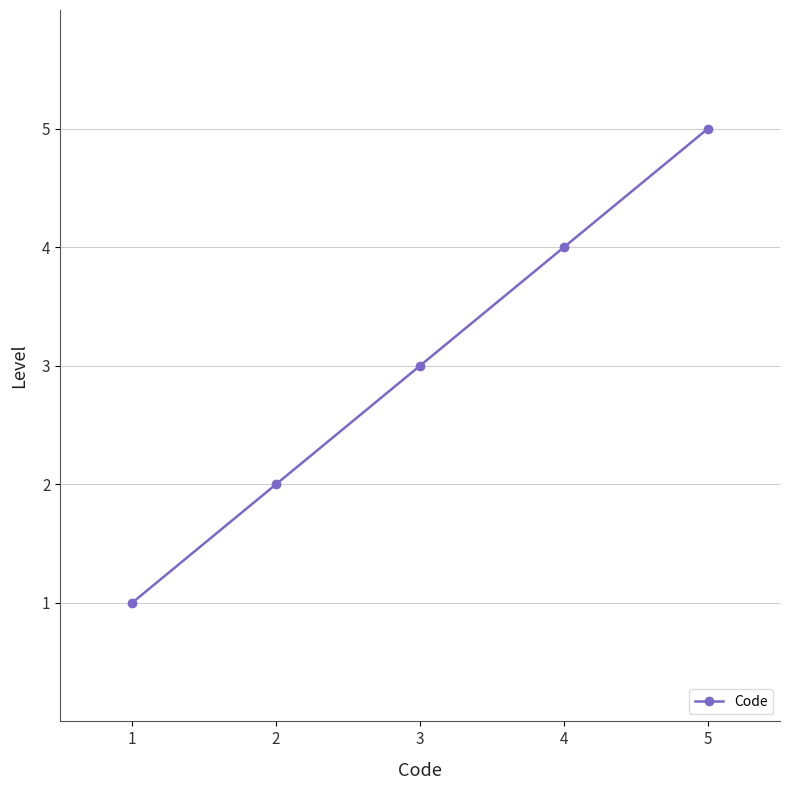

Count the values in the range 2 to 4.

3